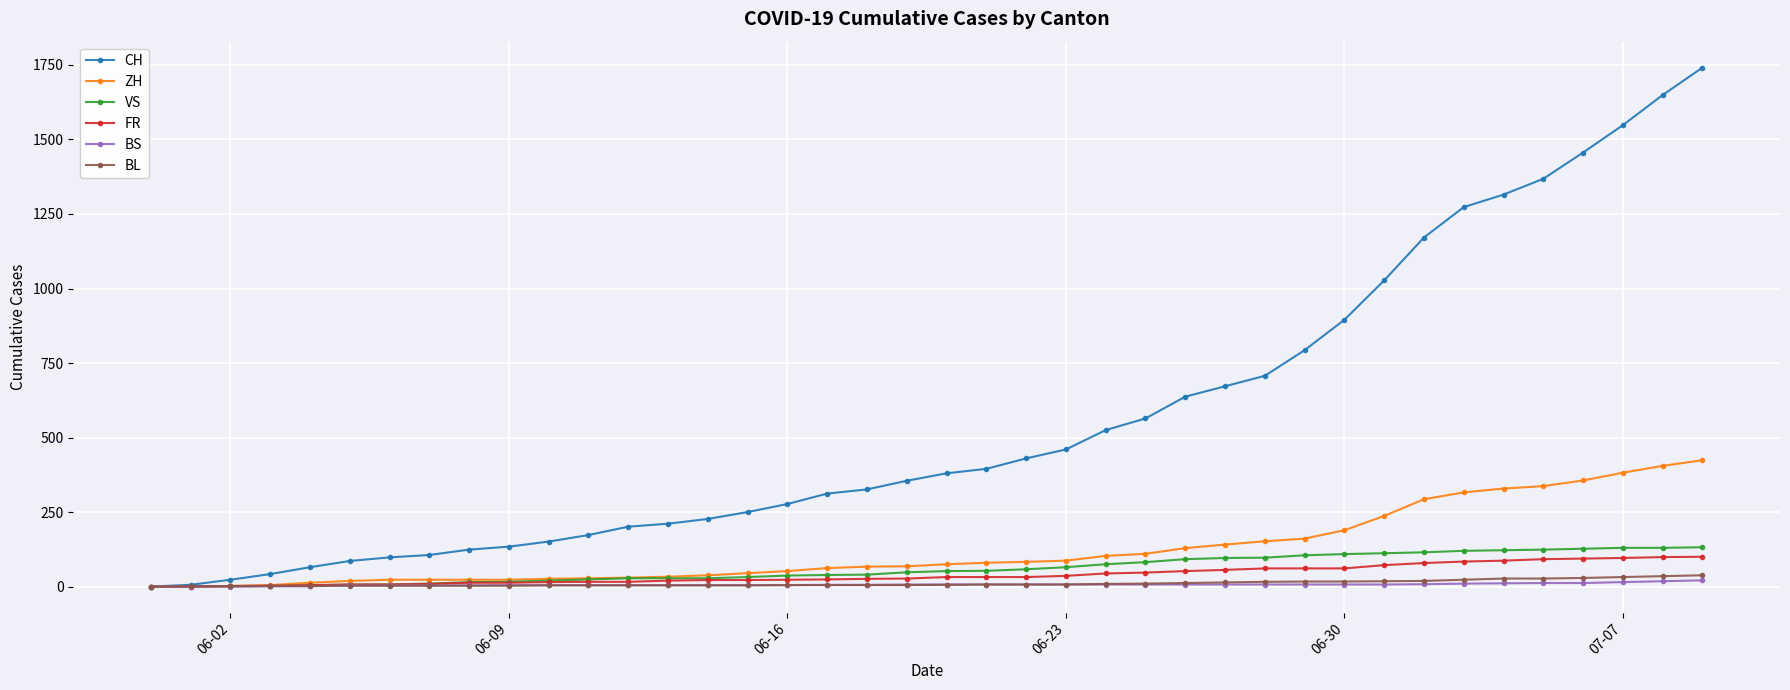

Which series has the largest range (max minus min)?

CH